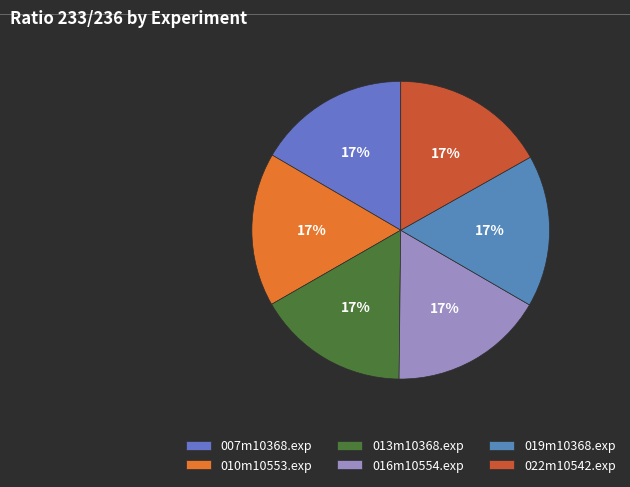

What portion of the pie excludes 016m10554.exp?

83.2%